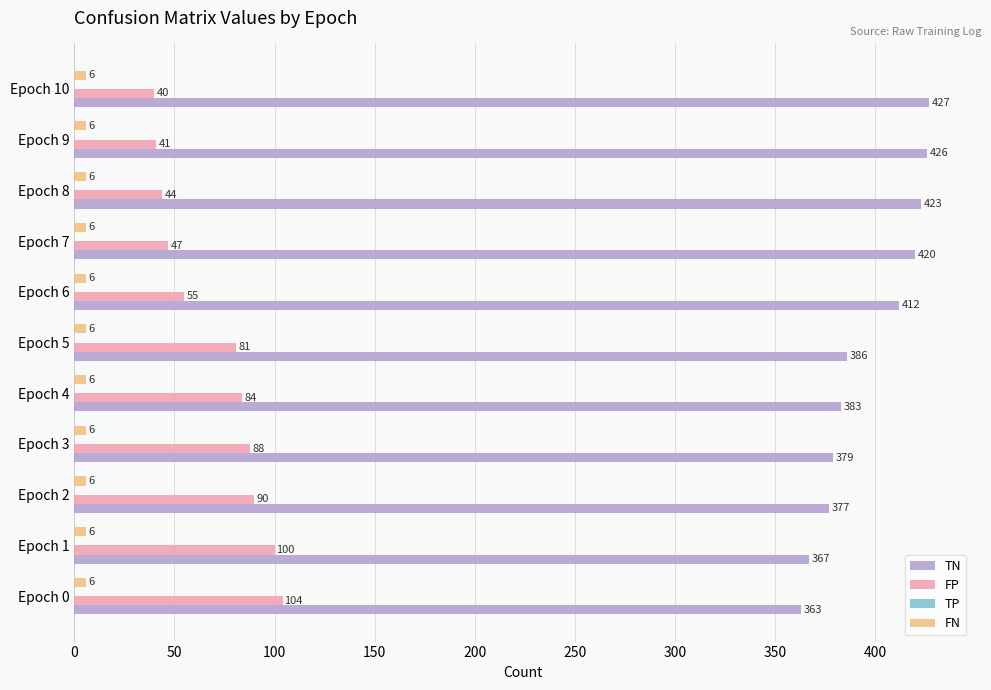

What is the difference between the maximum and second lowest values in the FP series?

63